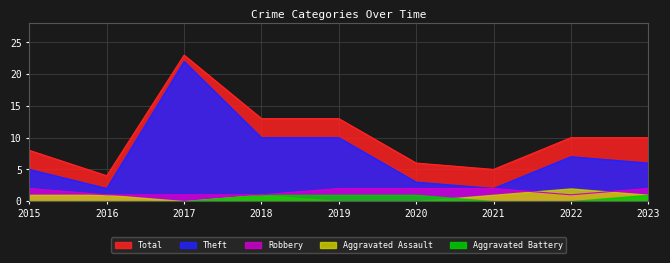

Which label corresponds to the largest value in the chart?

2017